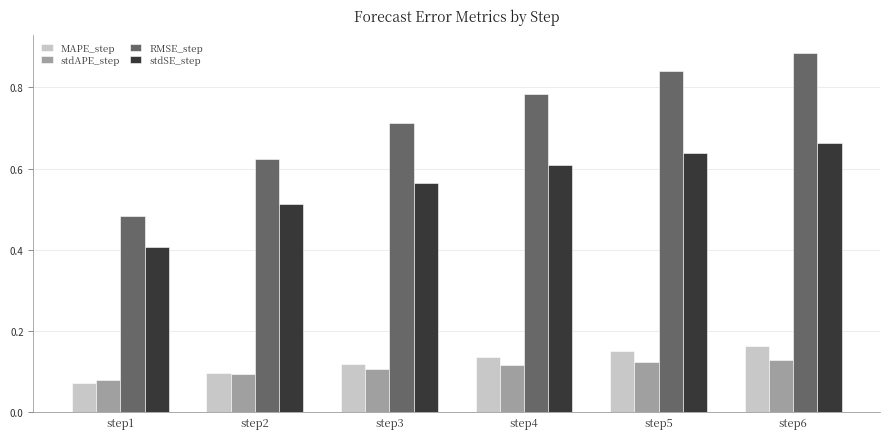

Between step3 and step4, which series saw the biggest shift?

RMSE_step